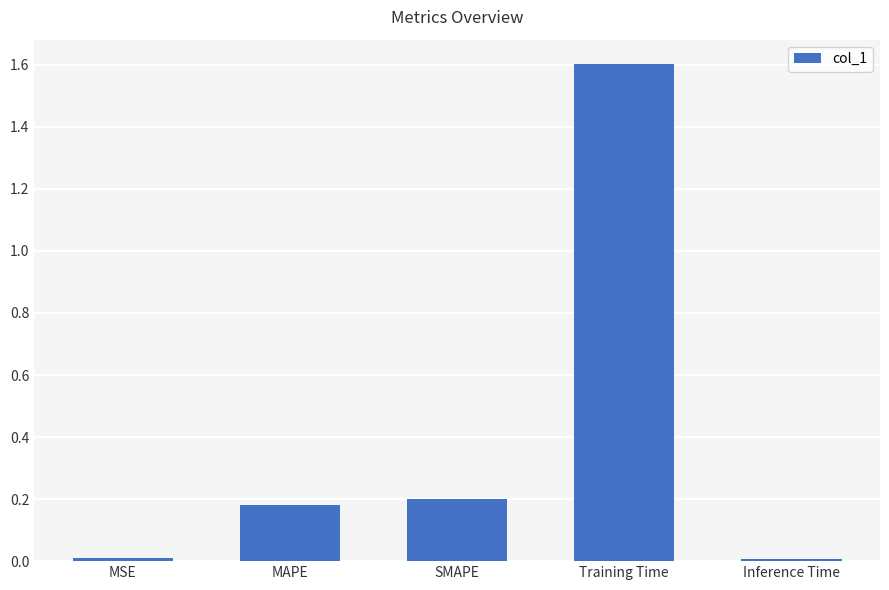

What is the change in value from MAPE to Inference Time?

-0.2